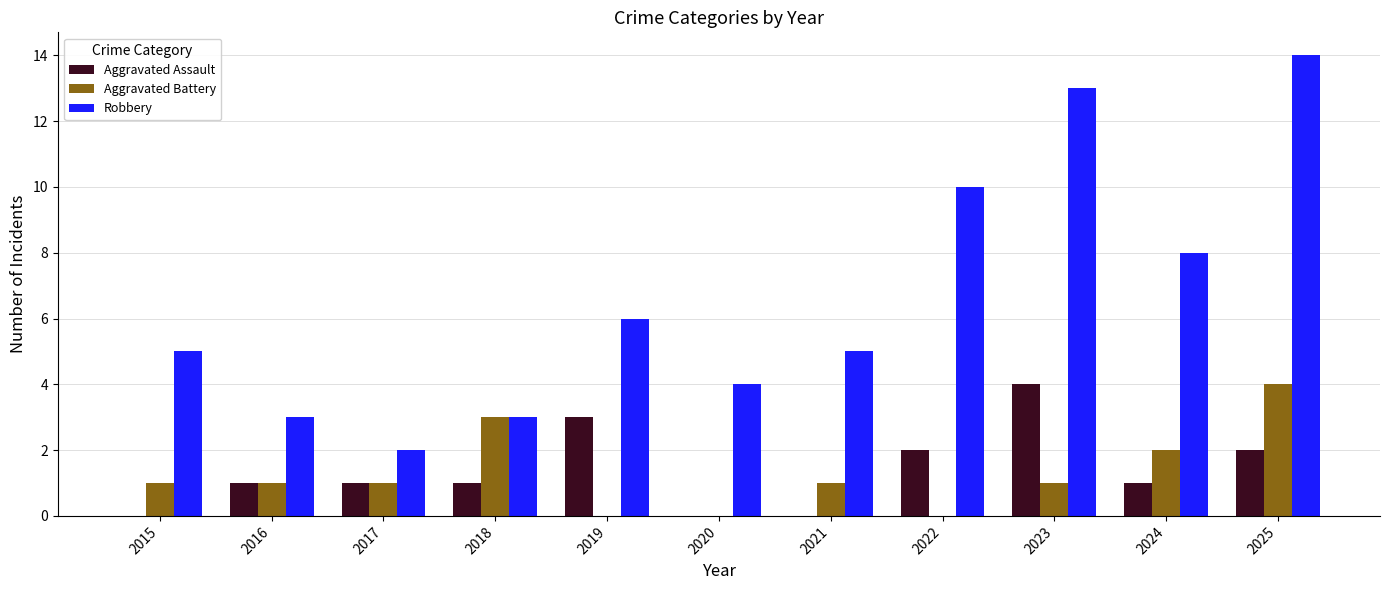

How many groups of bars are there?

11